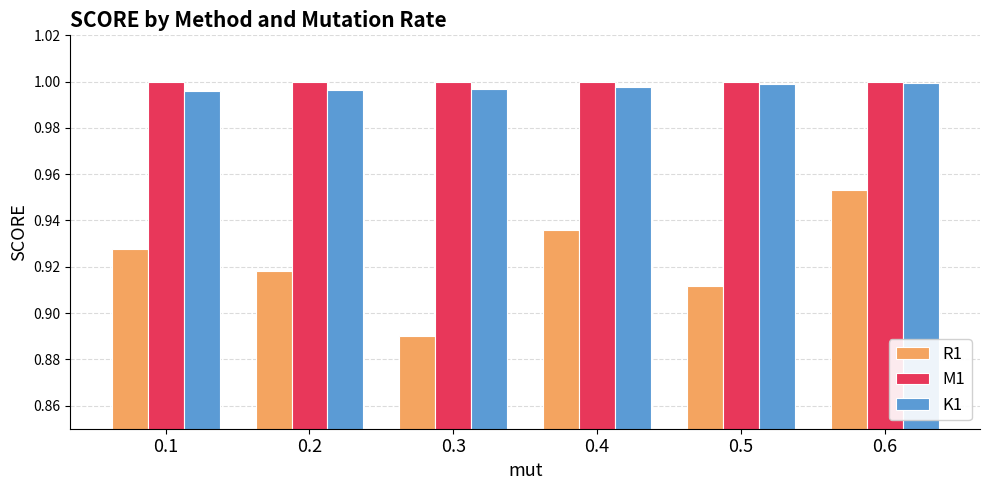

Does the chart contain stacked bars?

No